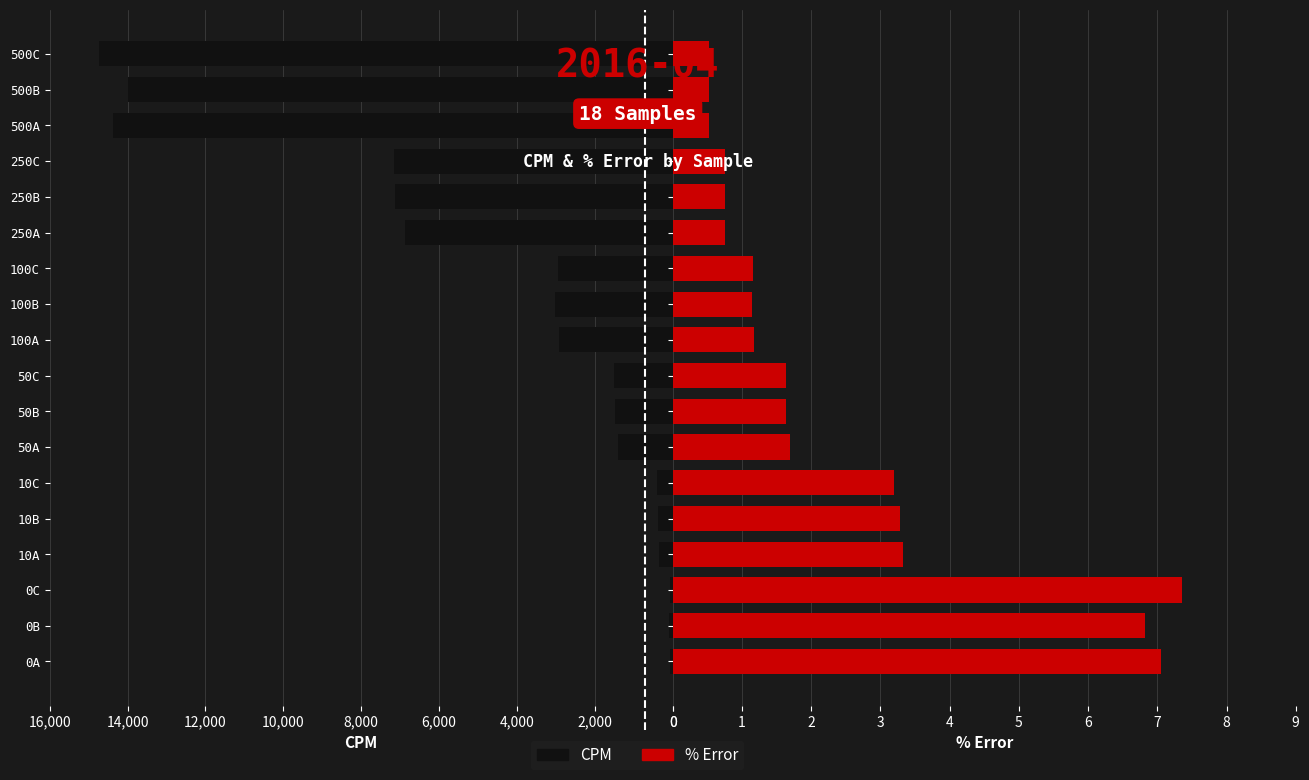

What is the difference between the second highest and second lowest values in the % Error series?

6.5